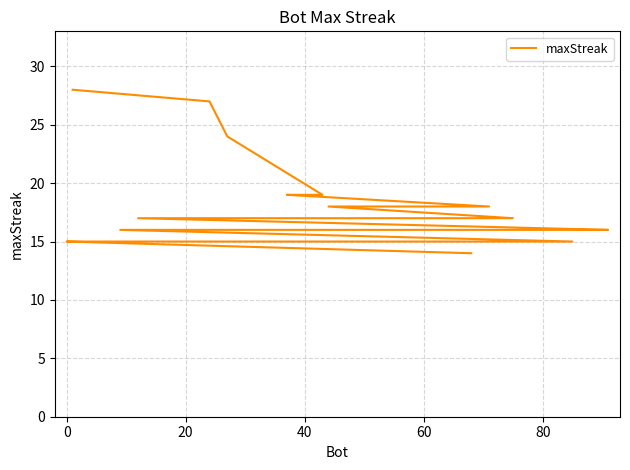

What is the difference between the maximum and second lowest values?

13